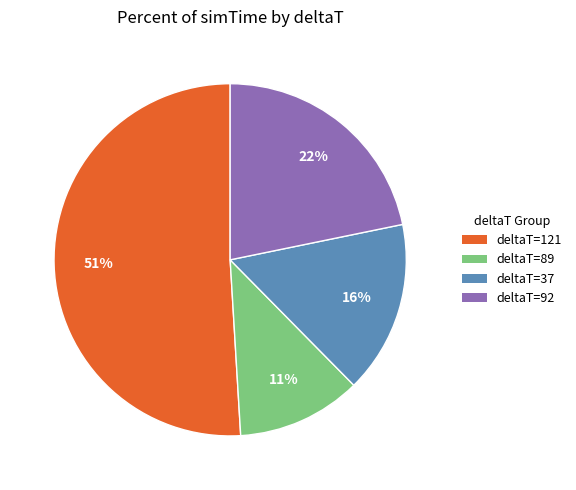

Is there any slice that represents more than half of the pie?

Yes